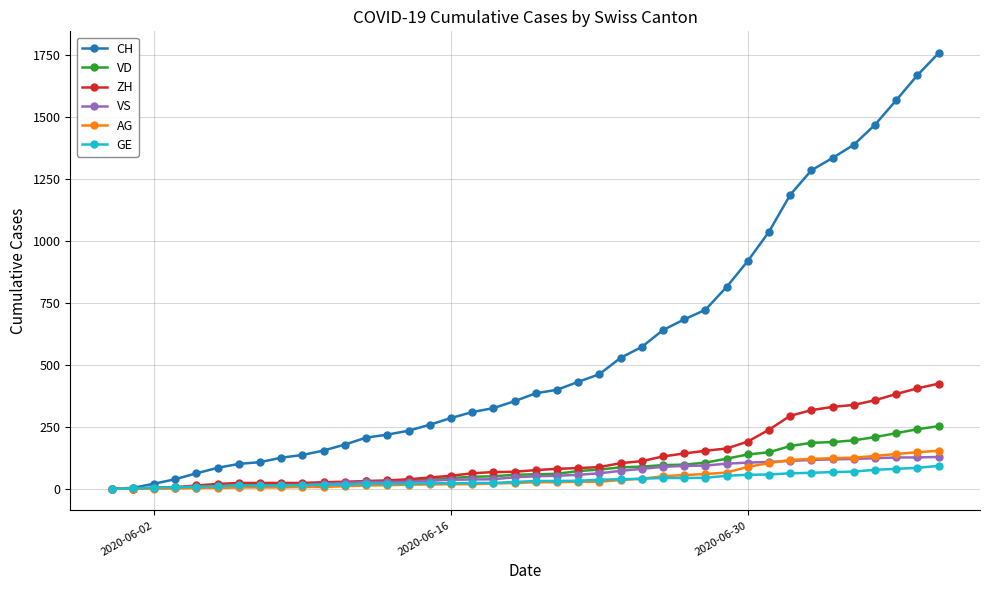

What is the maximum value for VD?

252